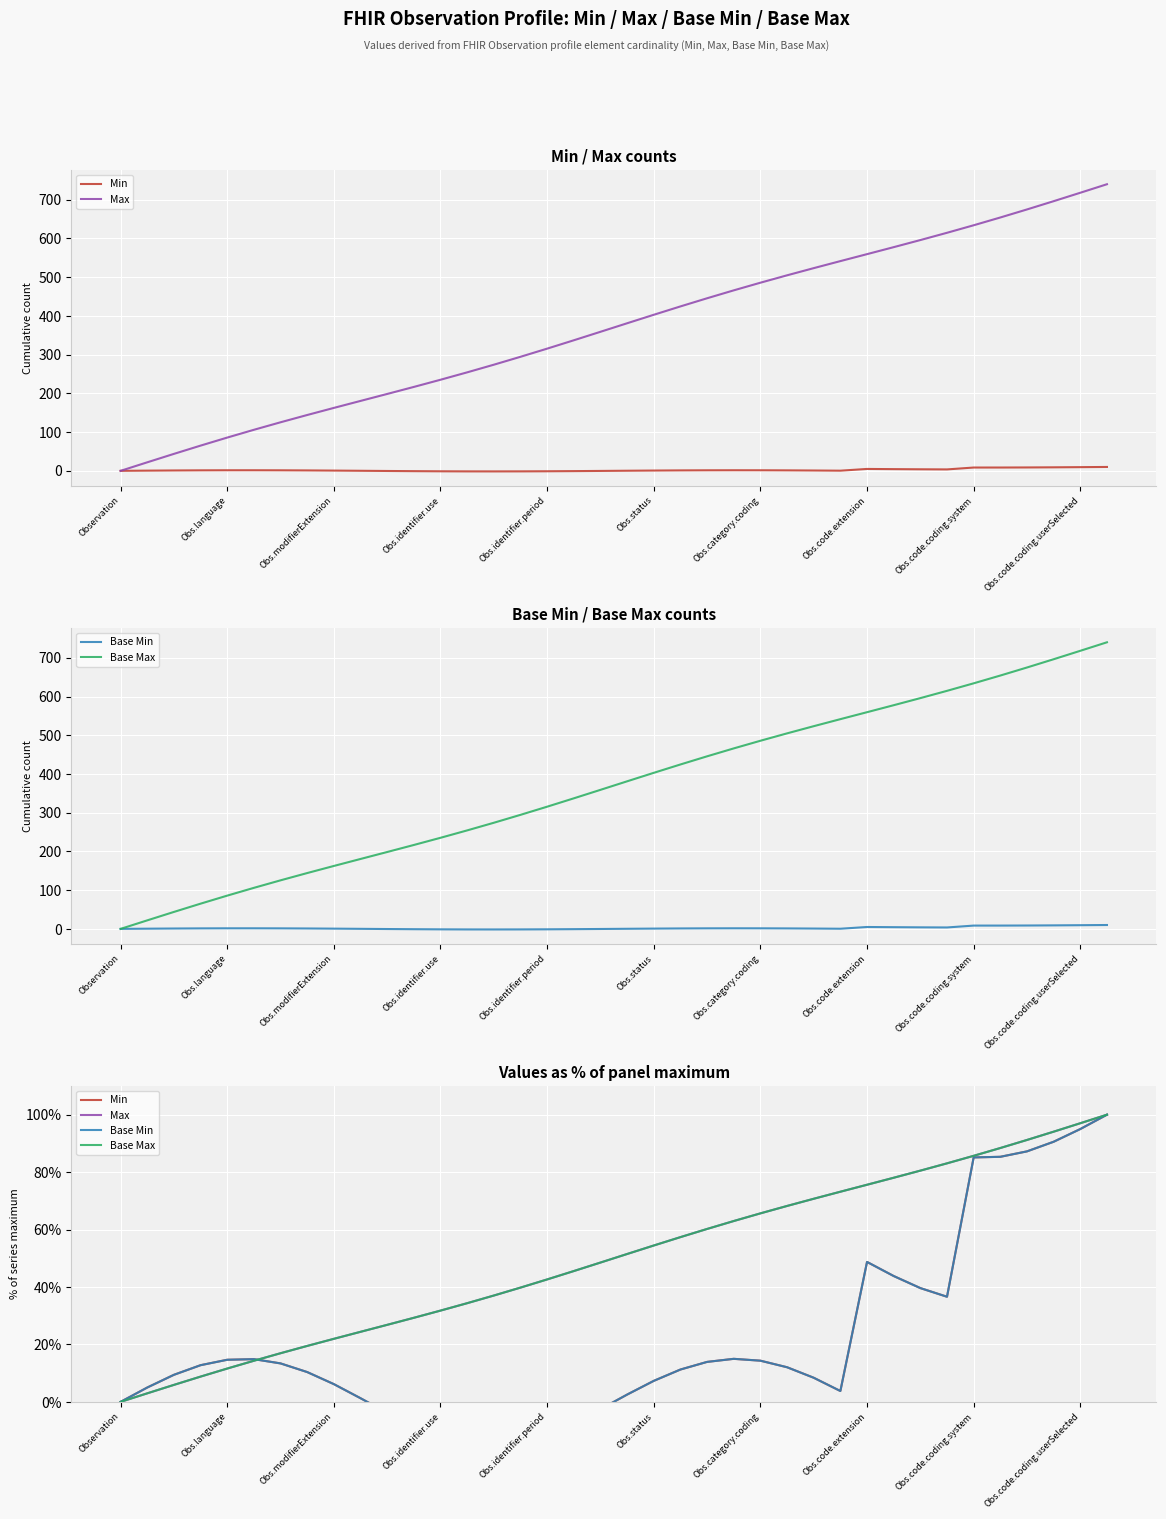

Where does the Base Max series first go above 51?

19